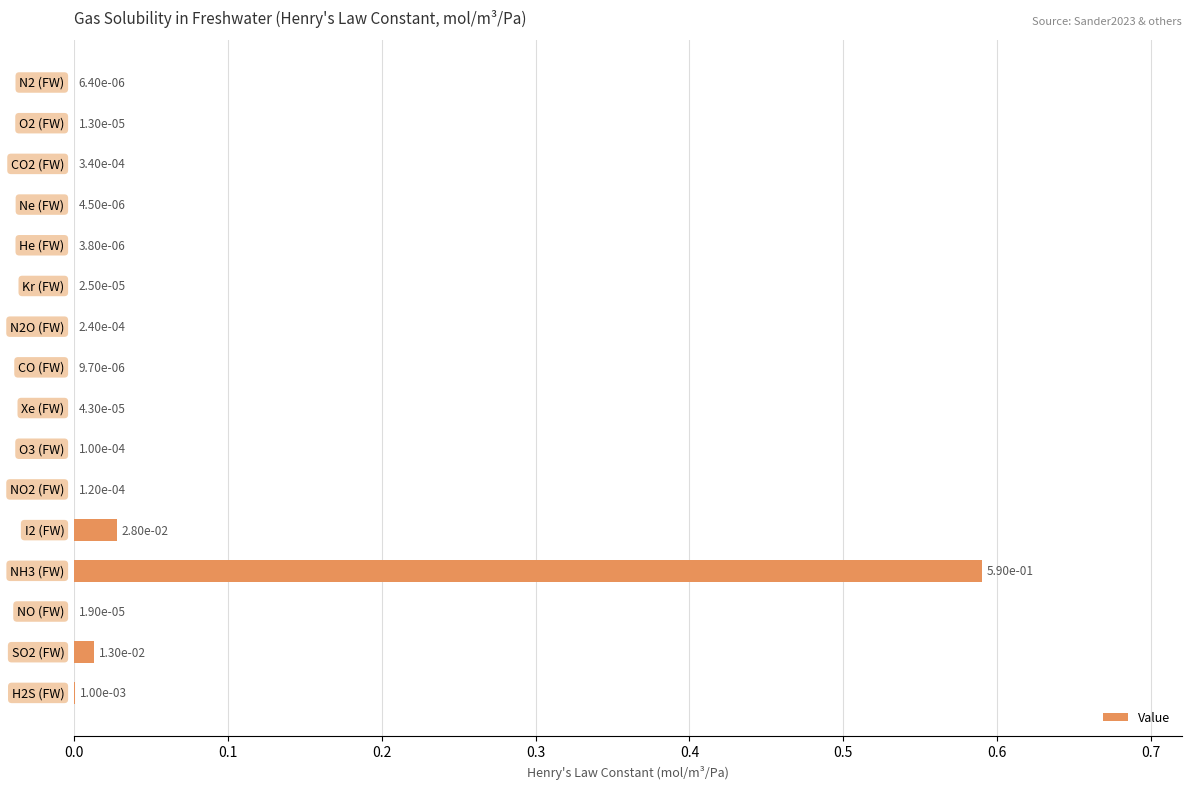

How many data points does each series have?

16